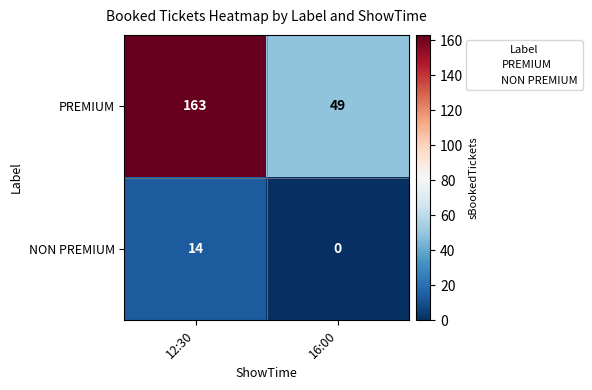

Rank the series by their average value, from lowest to highest.

NON PREMIUM, PREMIUM